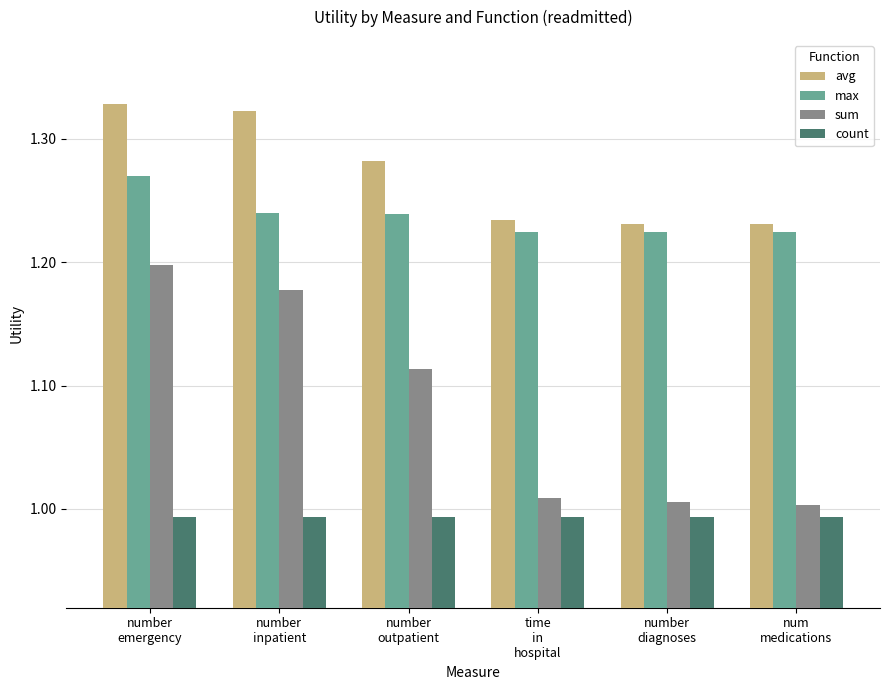

What is the sum of all count values?

6.0